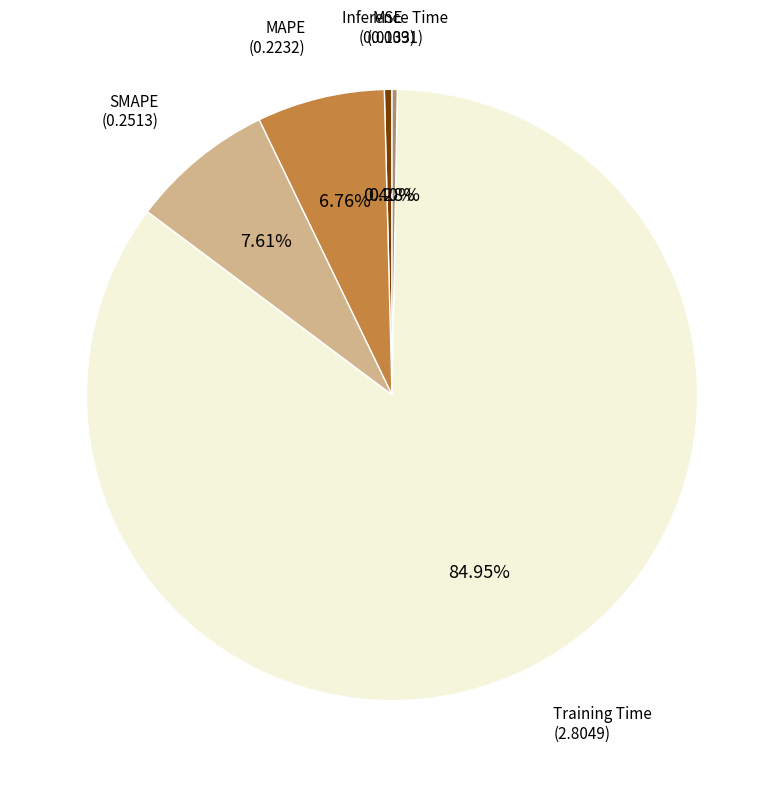

Is there any slice that represents more than half of the pie?

Yes